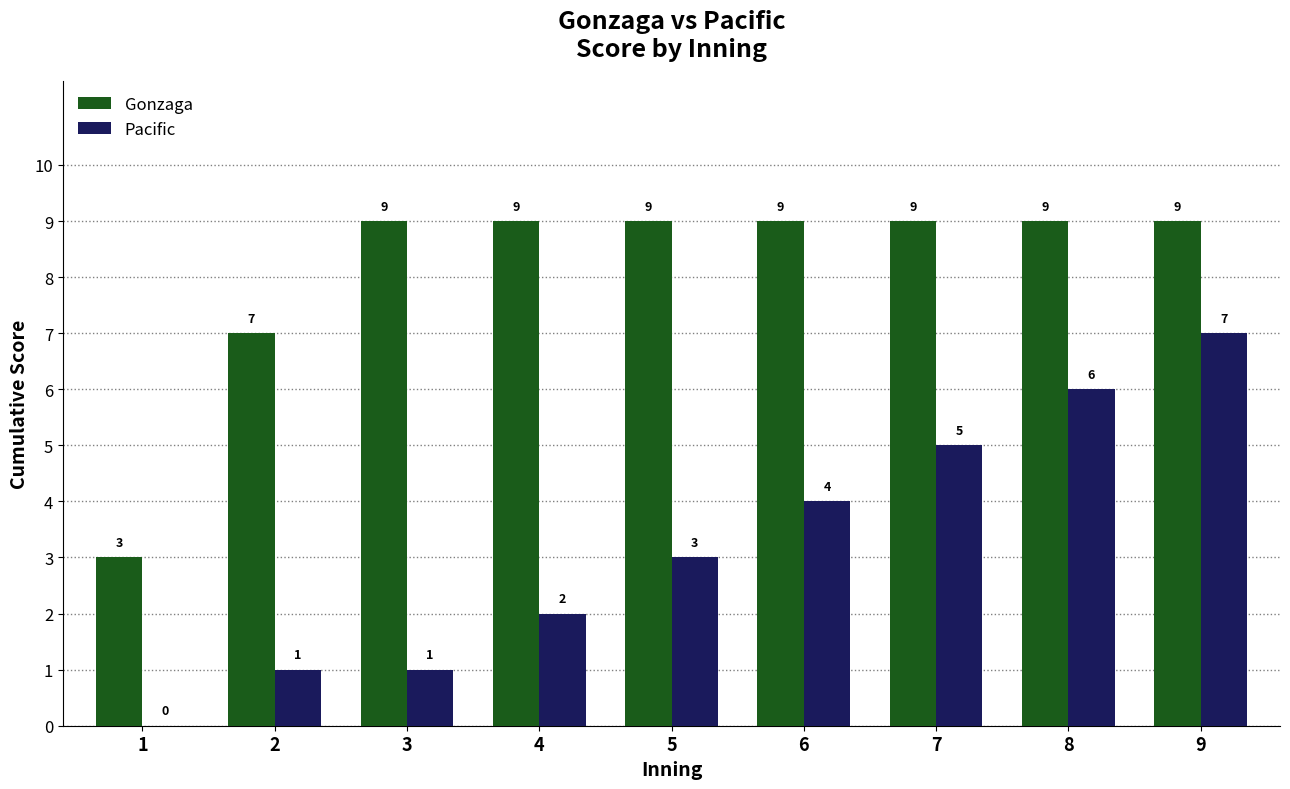

At which category is the sum across all series the highest?

9